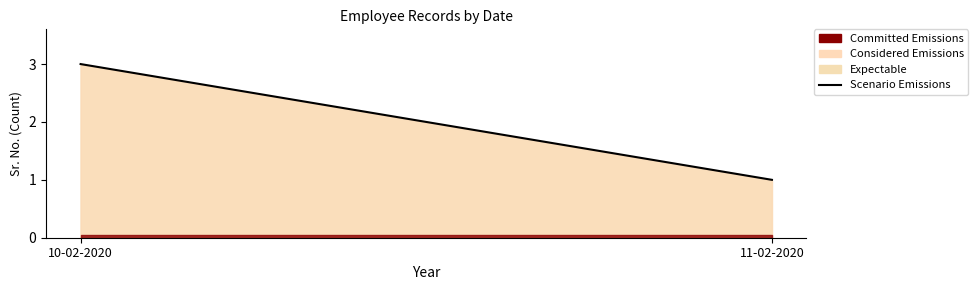

The value at 10-02-2020 is 3. True or false?

True